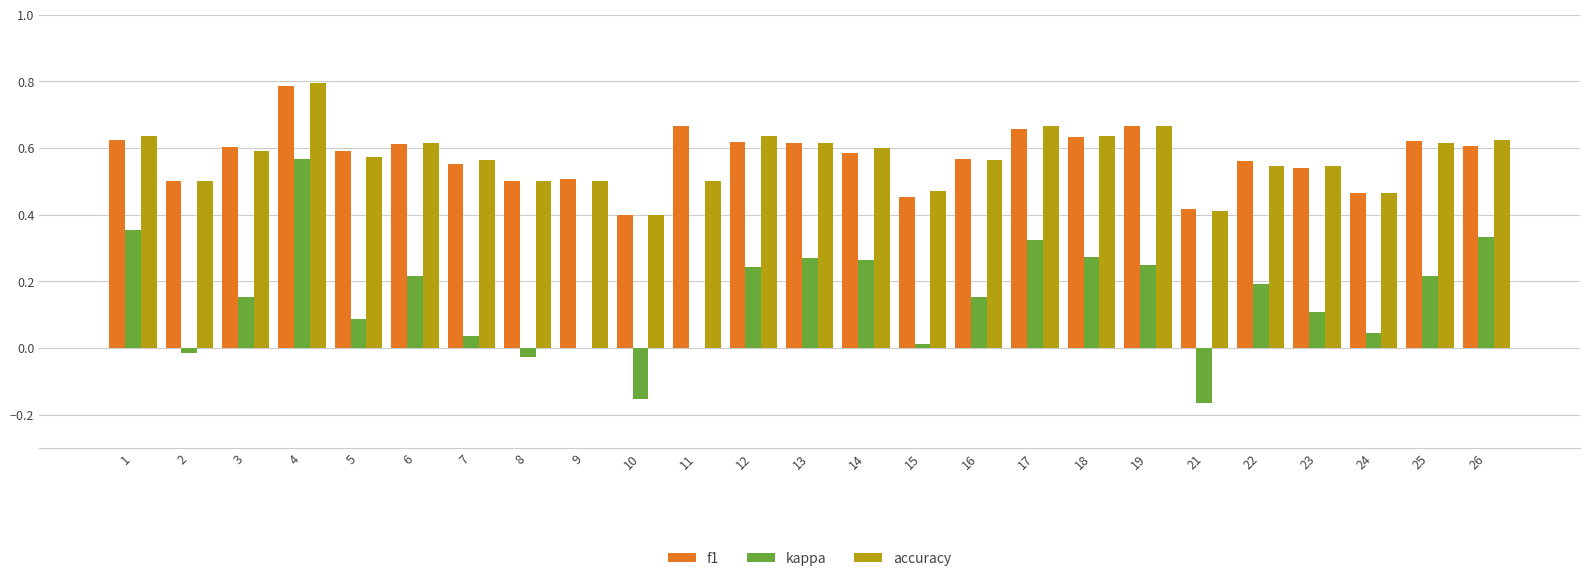

What is the sum of all f1 values?

14.3